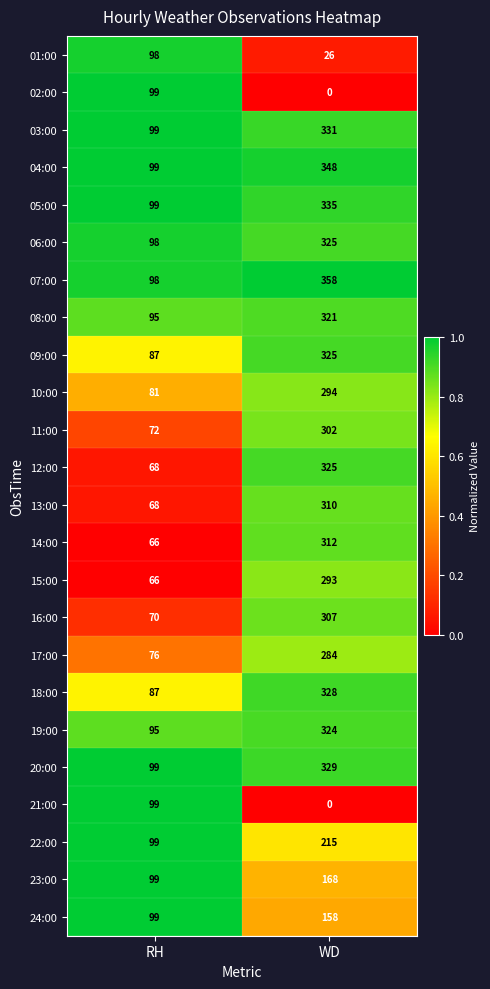

Which series has the largest range (max minus min)?

07:00